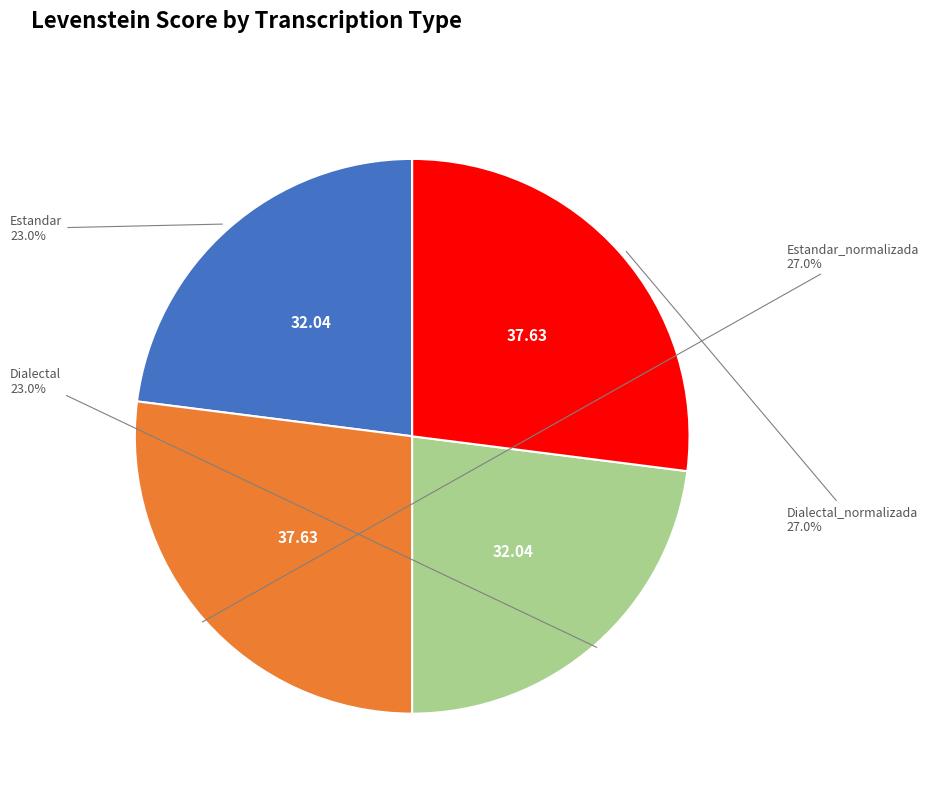

How many segments does this pie chart have?

4